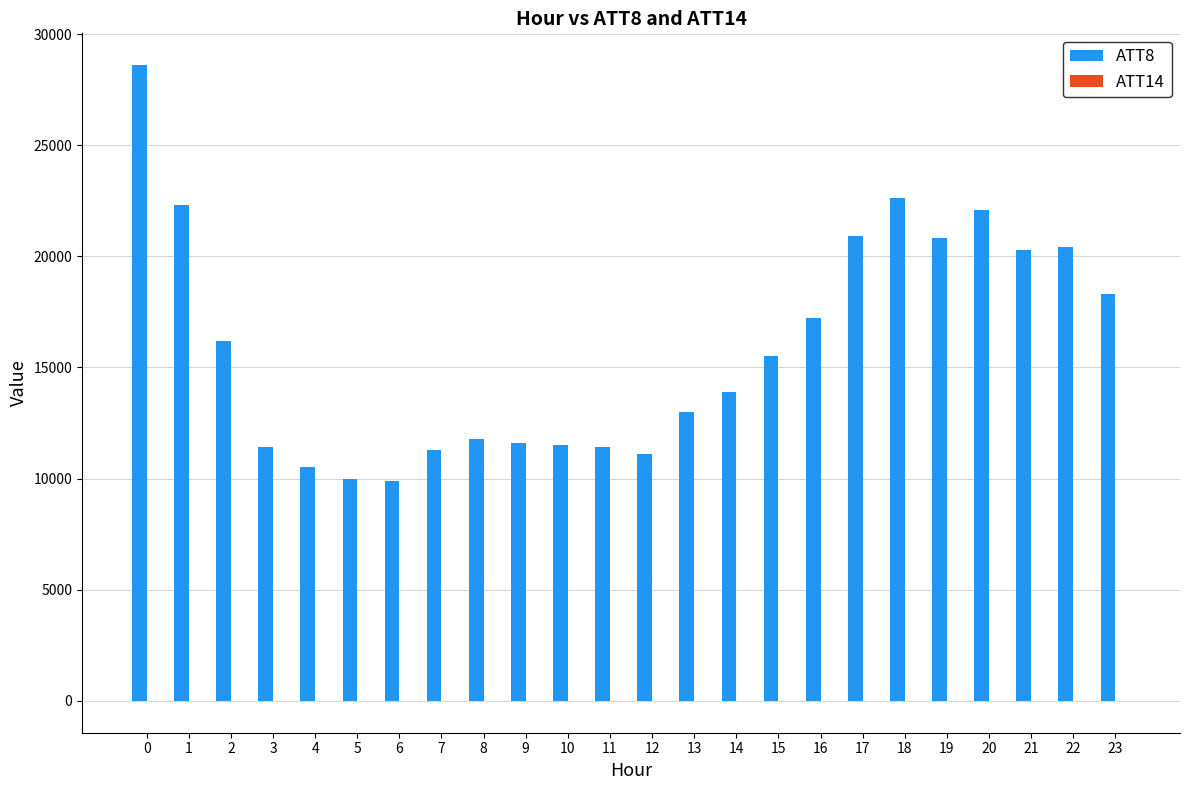

Which series has the largest total across all categories?

ATT8